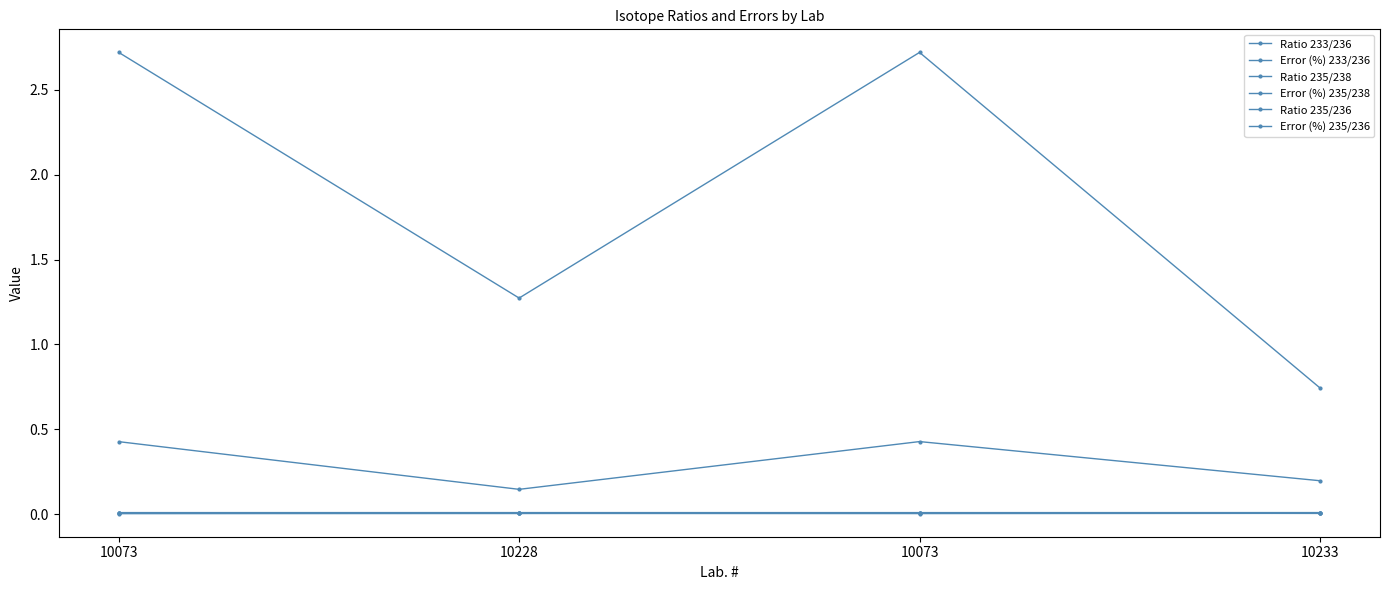

Does the chart have visible grid lines?

No